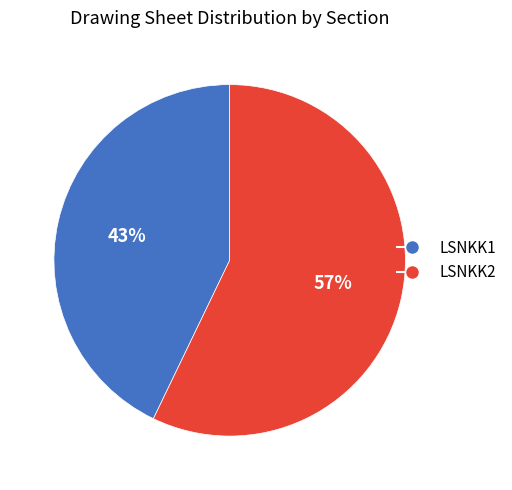

Is LSNKK2 the majority of the pie?

Yes